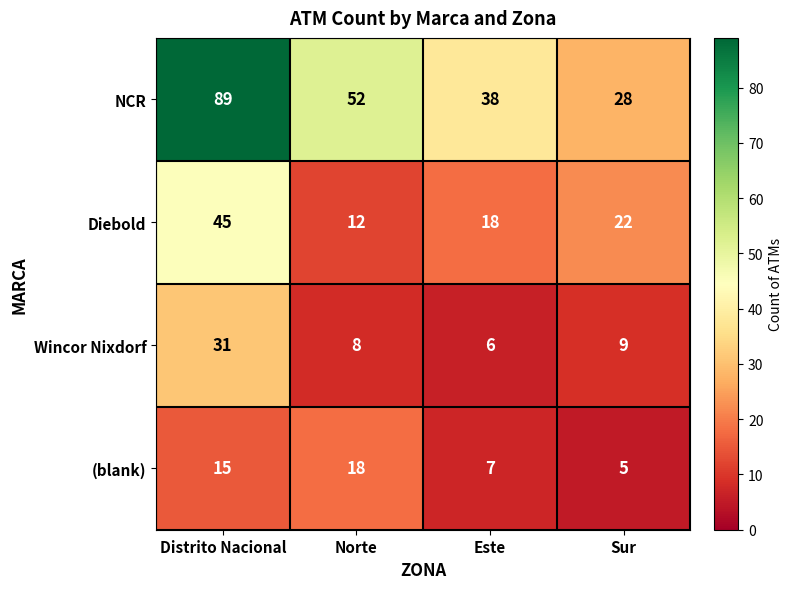

Where is Wincor Nixdorf nearest to the value 18?

Sur